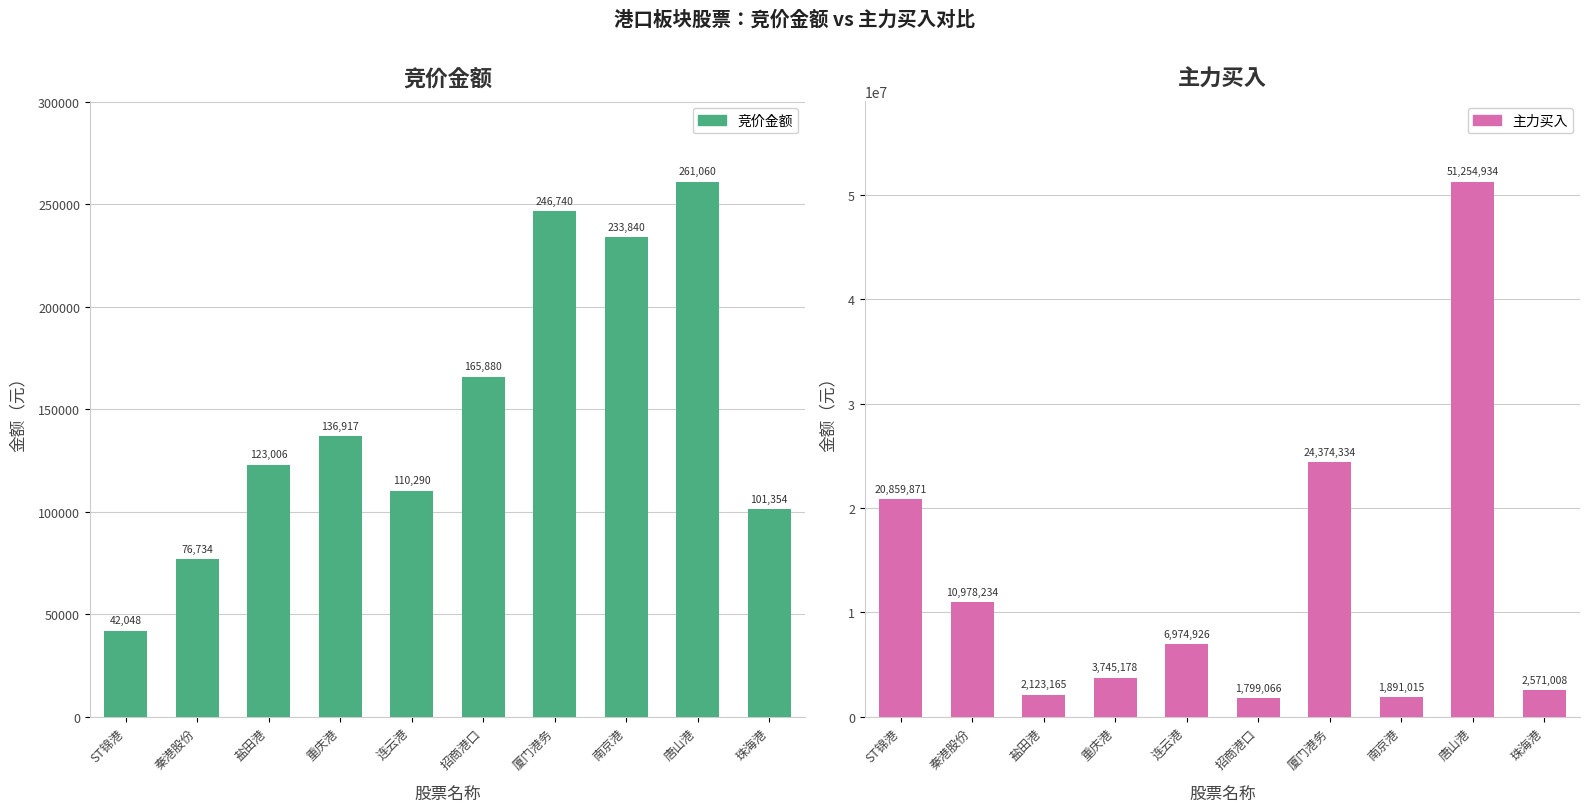

How many bars are there in total?

20